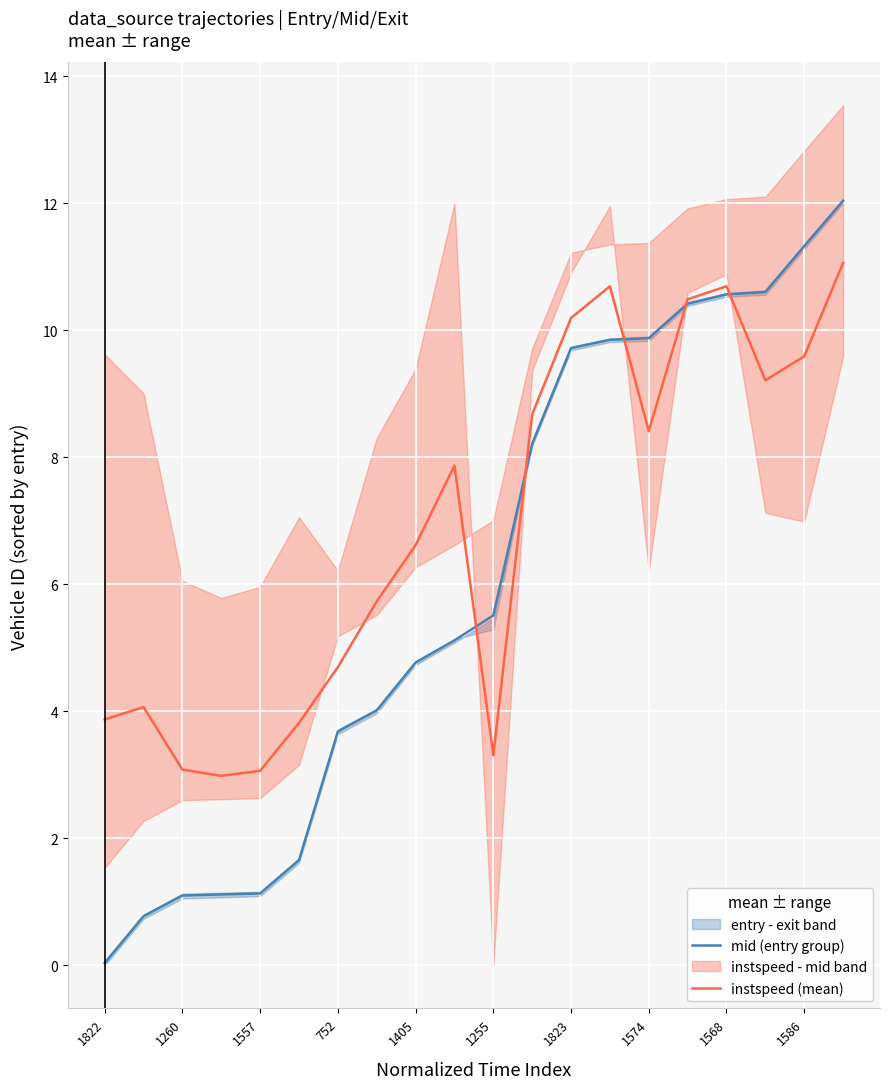

True or false: instspeed (mean) has more than 1 points higher than both neighbors.

True